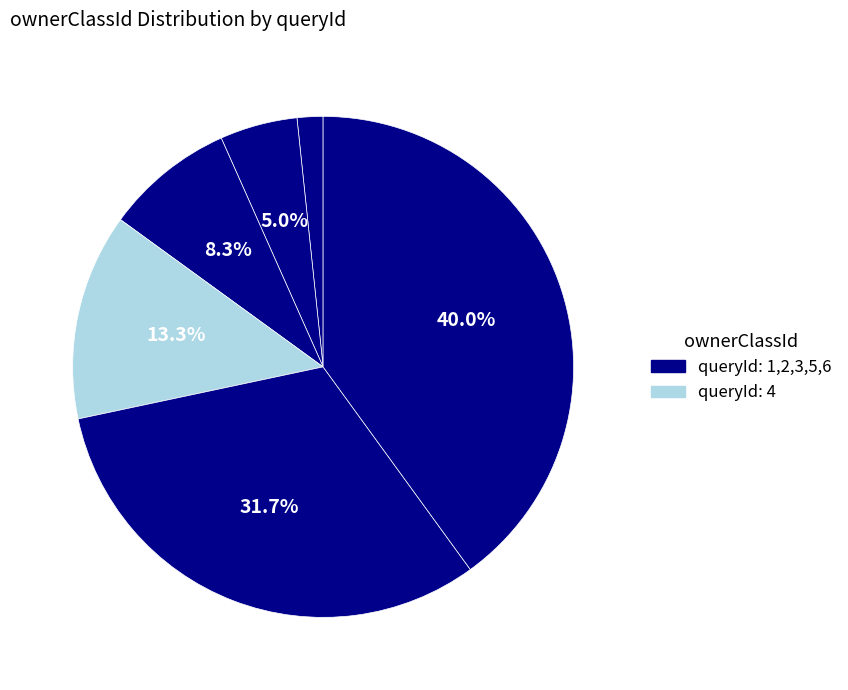

Count the number of slices in the pie.

6